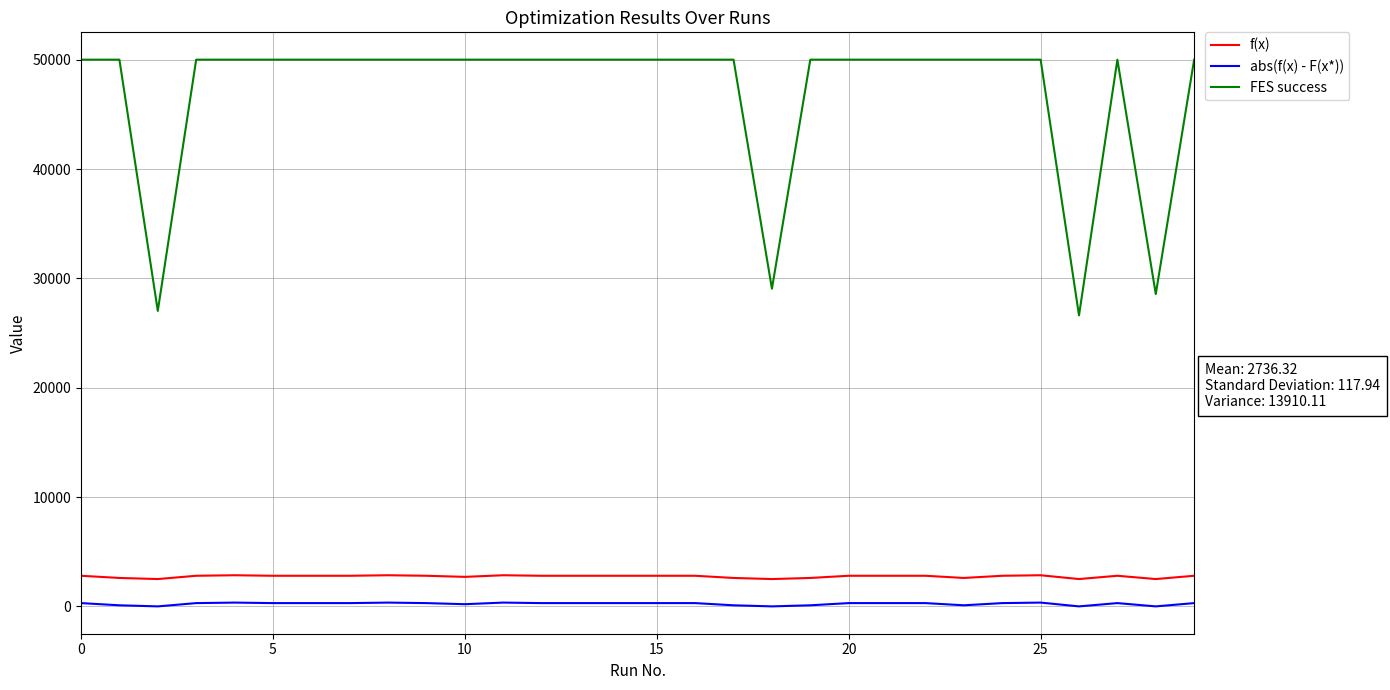

True or false: f(x) and abs(f(x) - F(x*)) cross at least once.

False